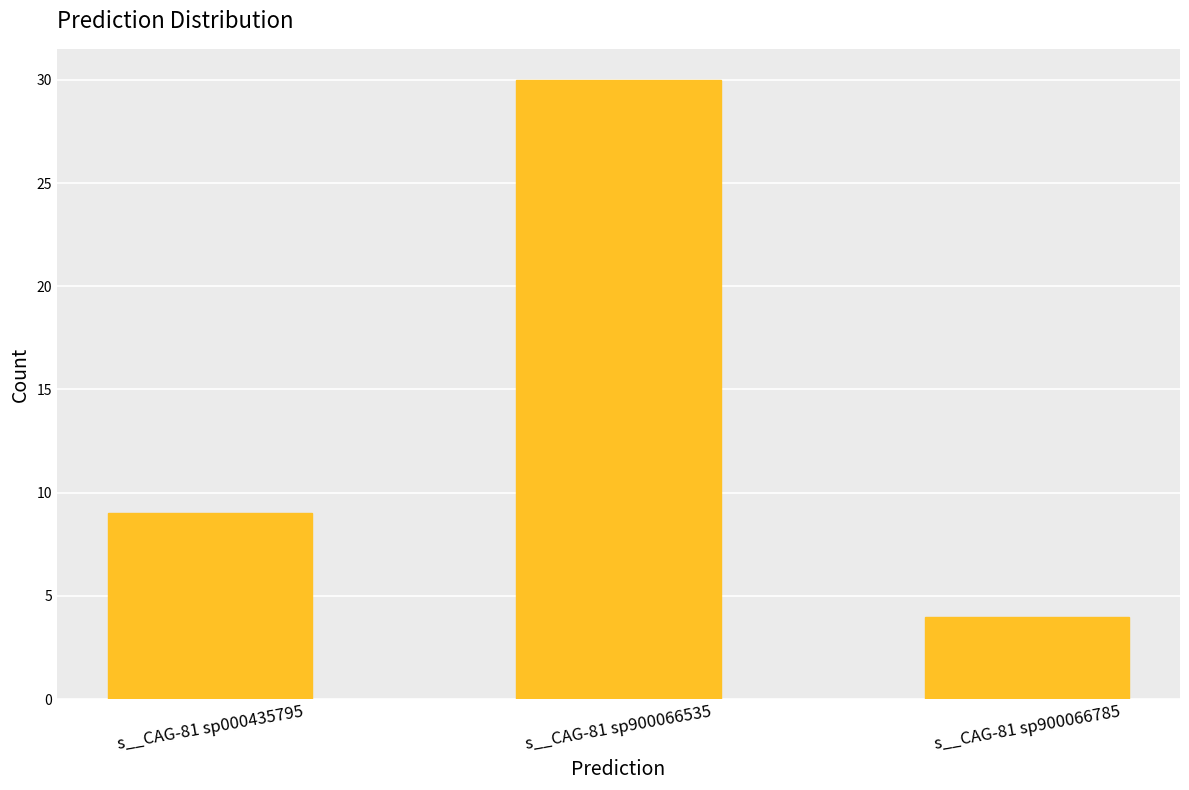

Rank the categories by value from lowest to highest.

s__CAG-81 sp900066785, s__CAG-81 sp000435795, s__CAG-81 sp900066535